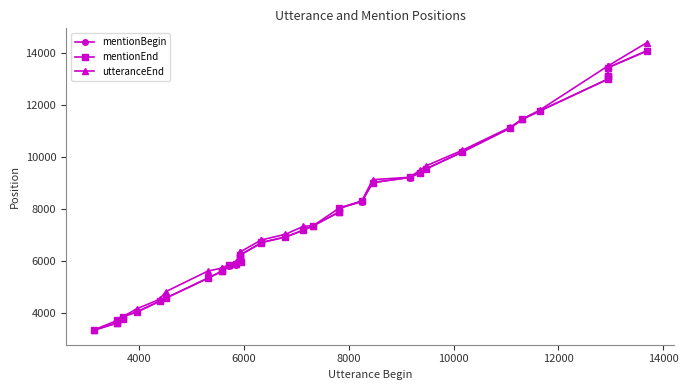

How many data points in utteranceEnd are less than 7010?

20